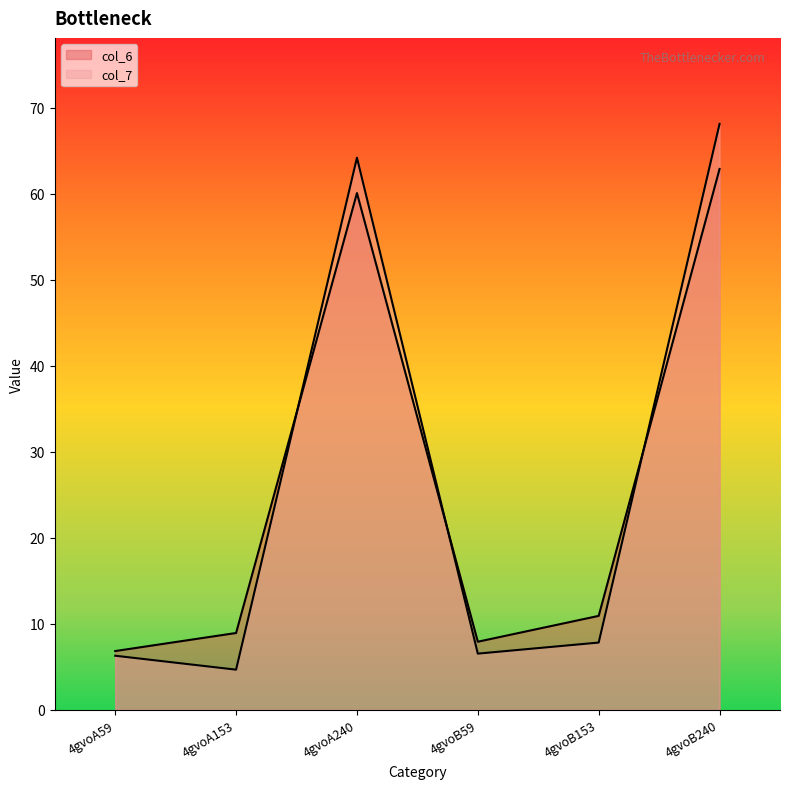

How many series are shown in this chart?

2